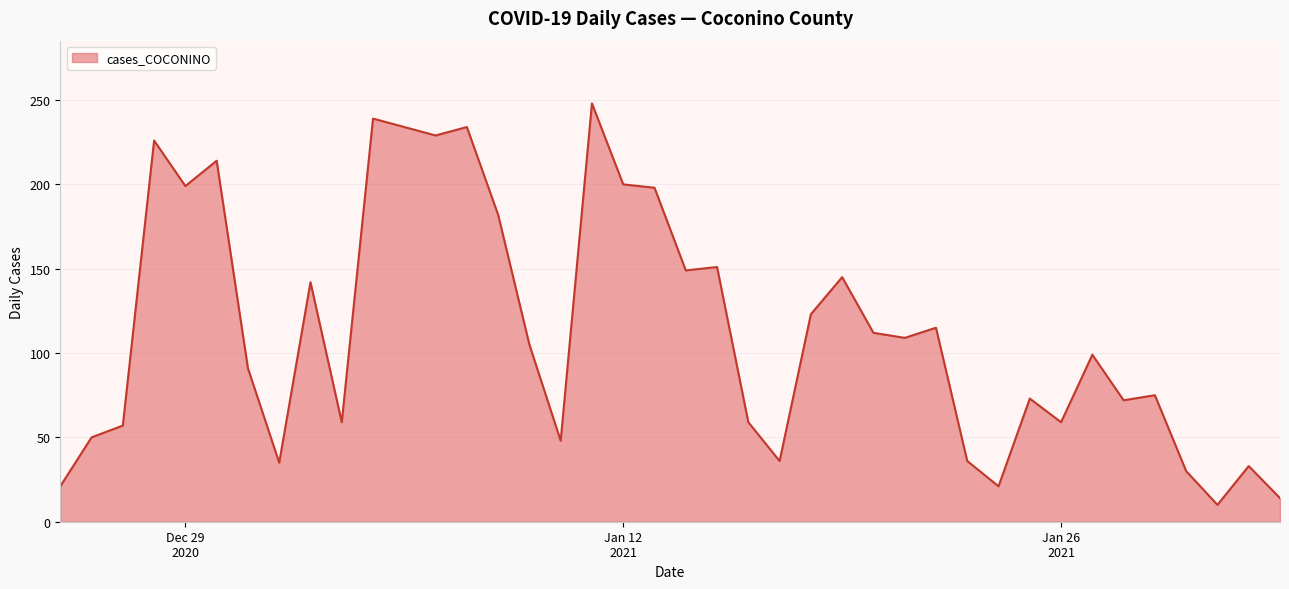

What is the maximum value shown in the chart?

248